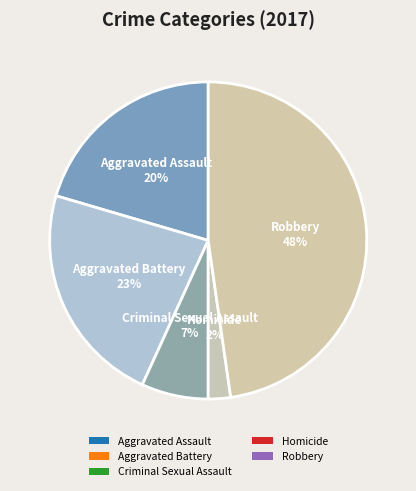

What is the smallest slice in the pie chart?

Homicide